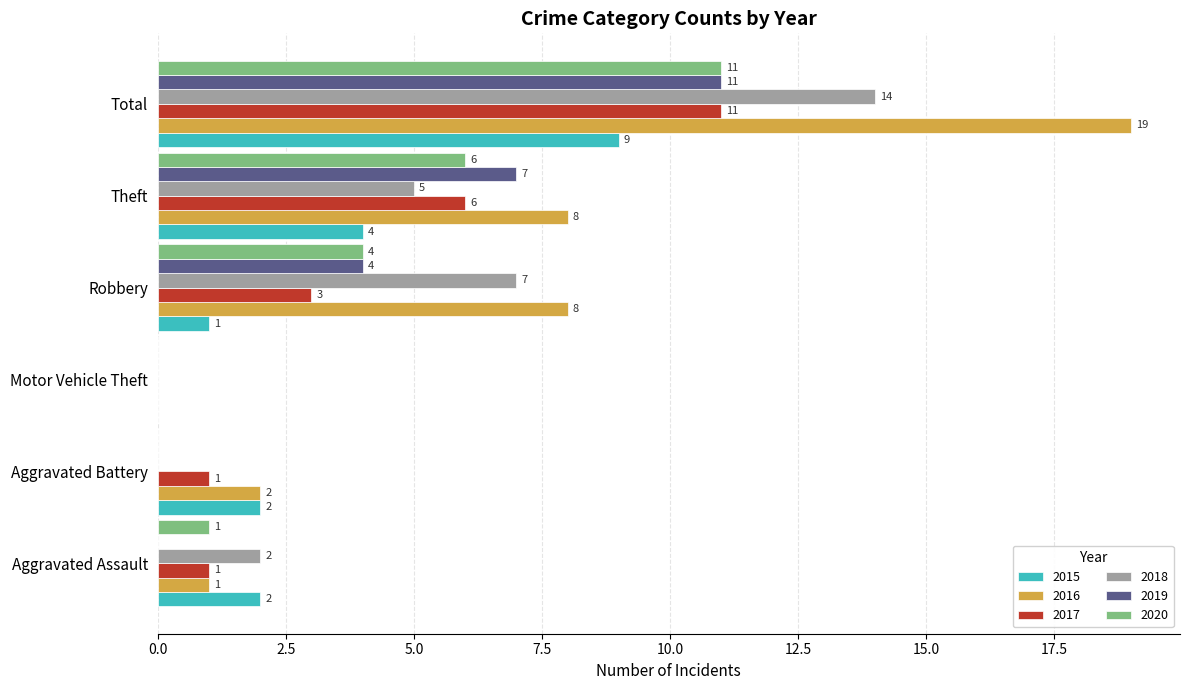

At which category is the sum across all series the highest?

Total